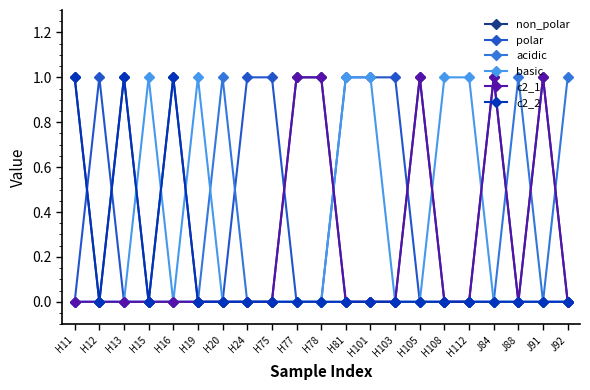

What are all the series names shown in the legend?

non_polar, polar, acidic, basic, c2_1, c2_2